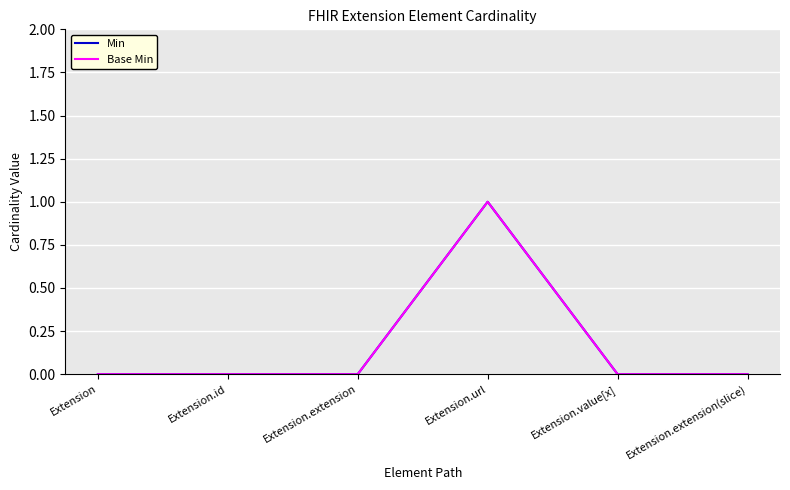

True or false: Base Min has more than 0 interior local peaks.

True